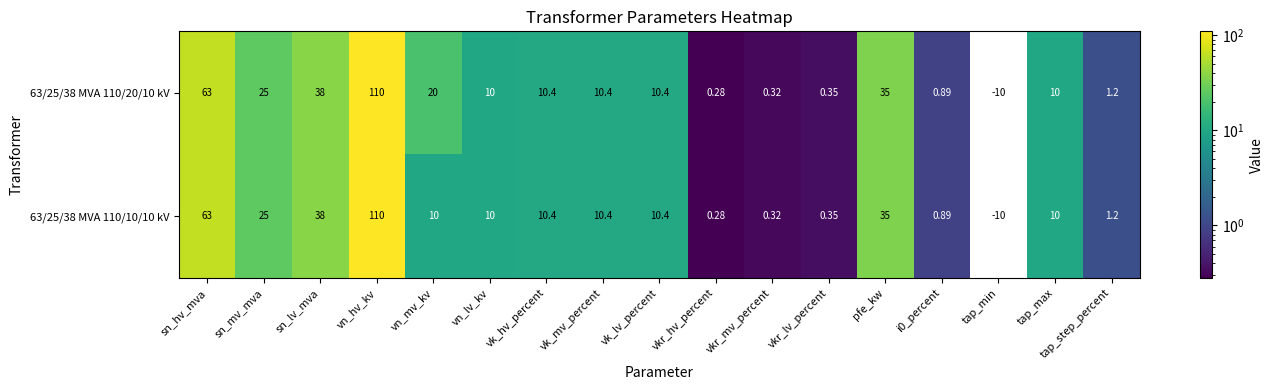

Where is 63/25/38 MVA 110/10/10 kV nearest to the value 50?

sn_lv_mva